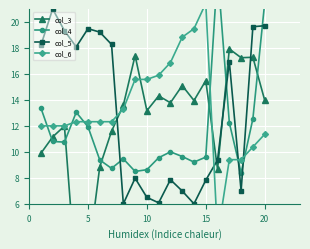

Is it true that col_5 equals 19.5 at 5?

True